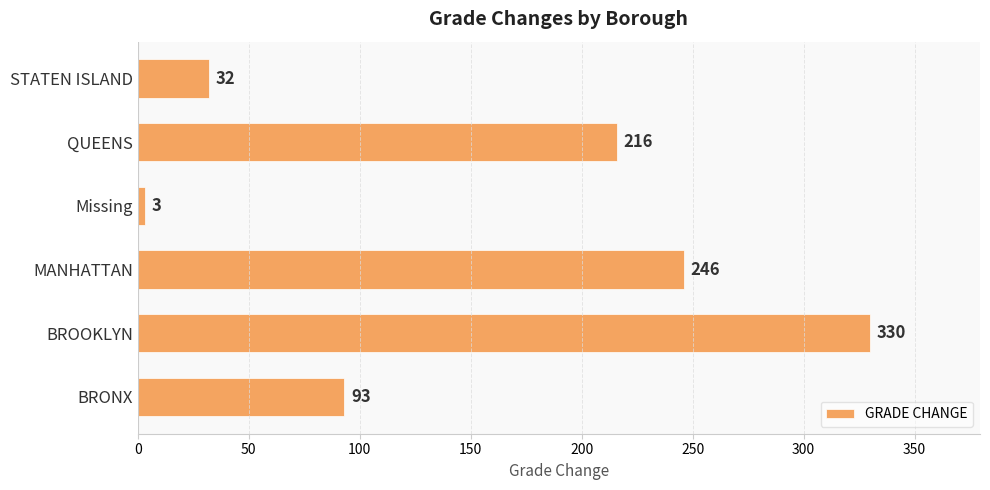

List the labels in order of value, smallest first.

Missing, STATEN ISLAND, BRONX, QUEENS, MANHATTAN, BROOKLYN